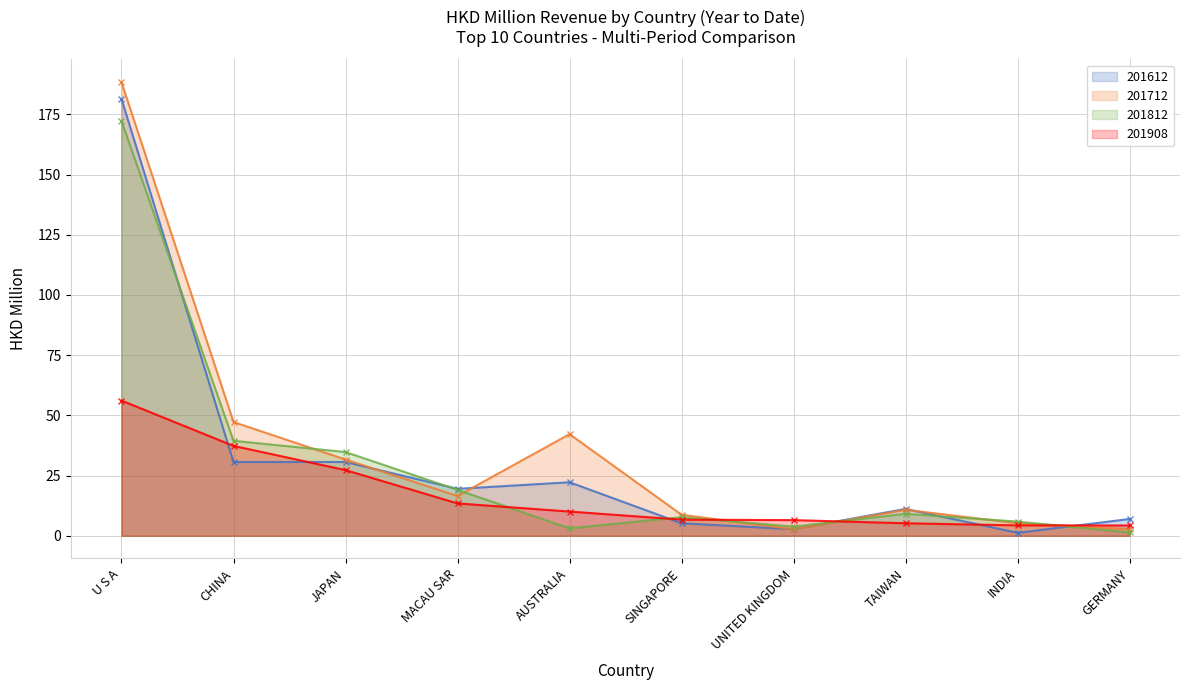

Rank the series by their maximum value, from lowest to highest.

201908, 201812, 201612, 201712